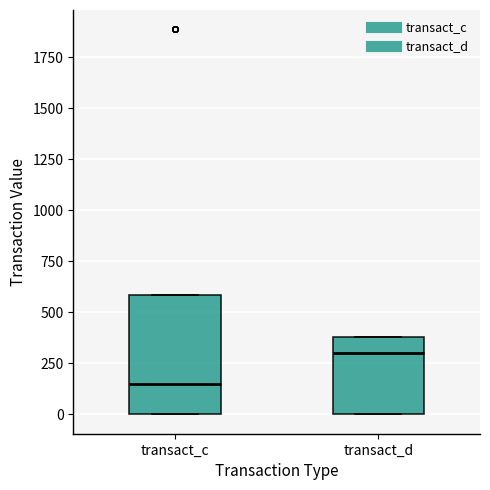

Which box has the highest median line?

transact_d